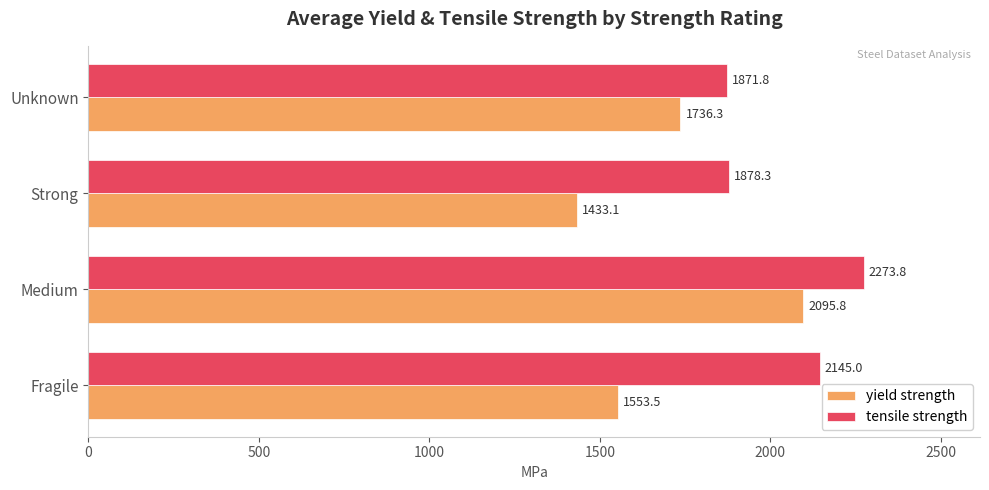

At which label does yield strength reach its peak?

Medium